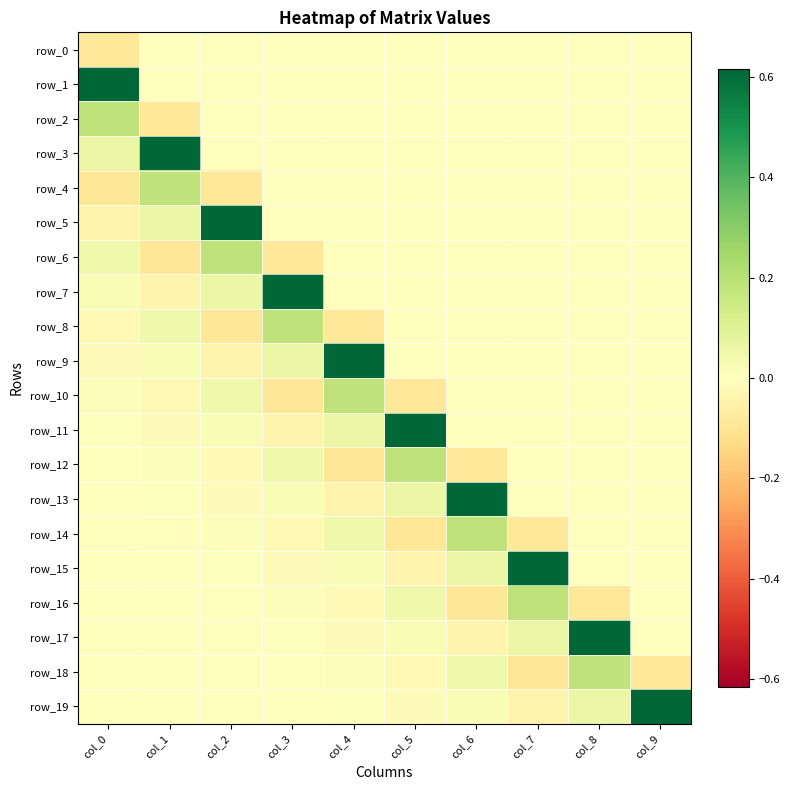

Count the row_0 values in the range 0 to 1.

9